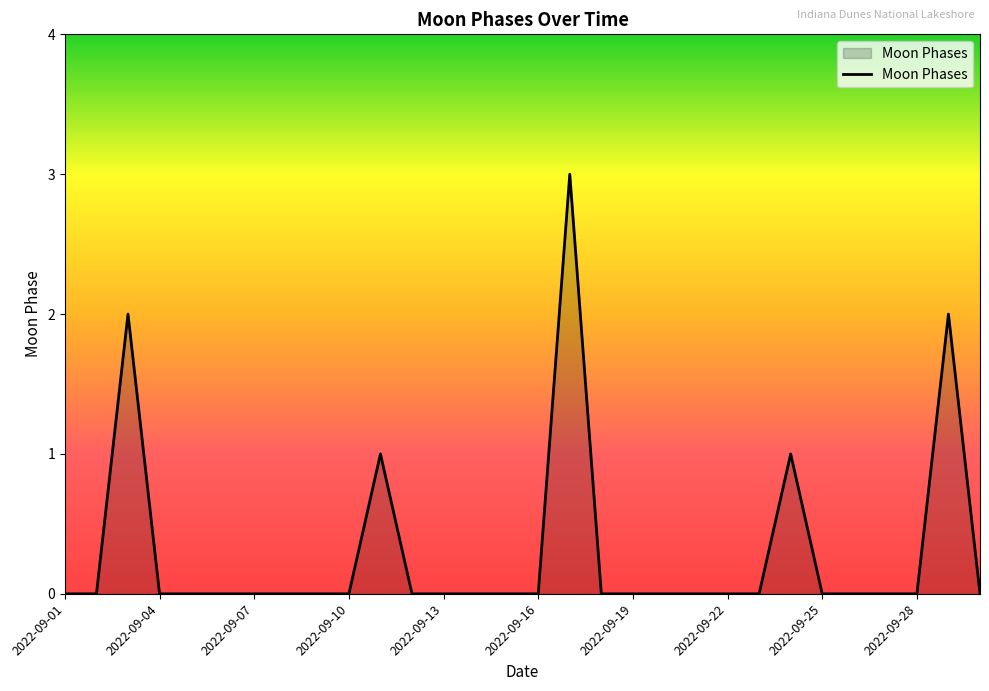

What is the difference between the second highest and second lowest values?

2